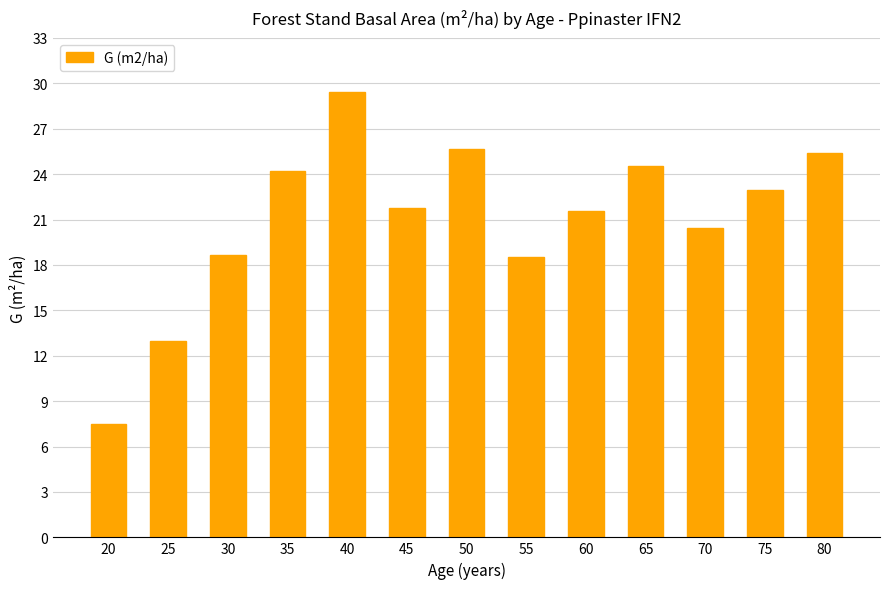

Is it true that the value at 45 is 14.8?

False